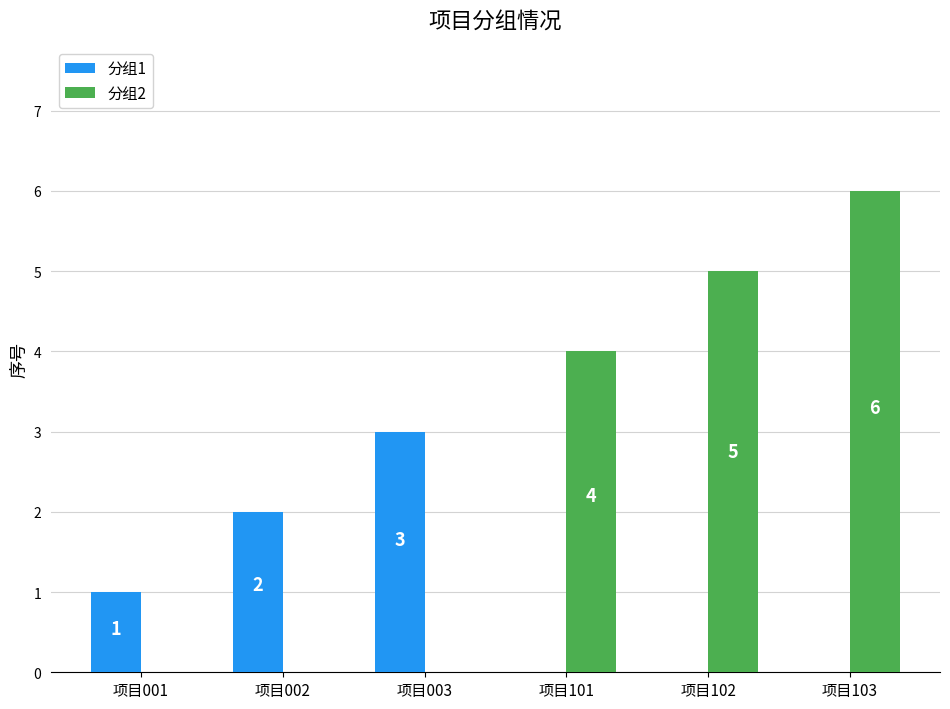

Which series changed the most between 项目002 and 项目103?

分组2